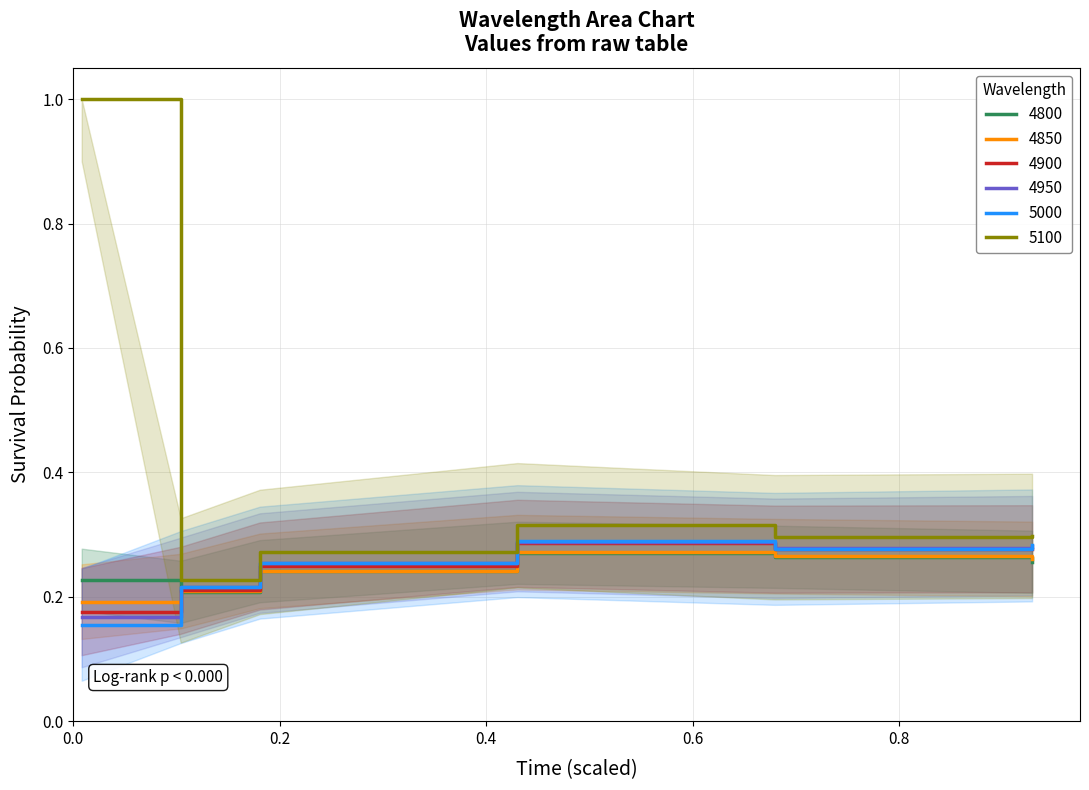

The value of 5100 at 4800 is 0.3. True or false?

False